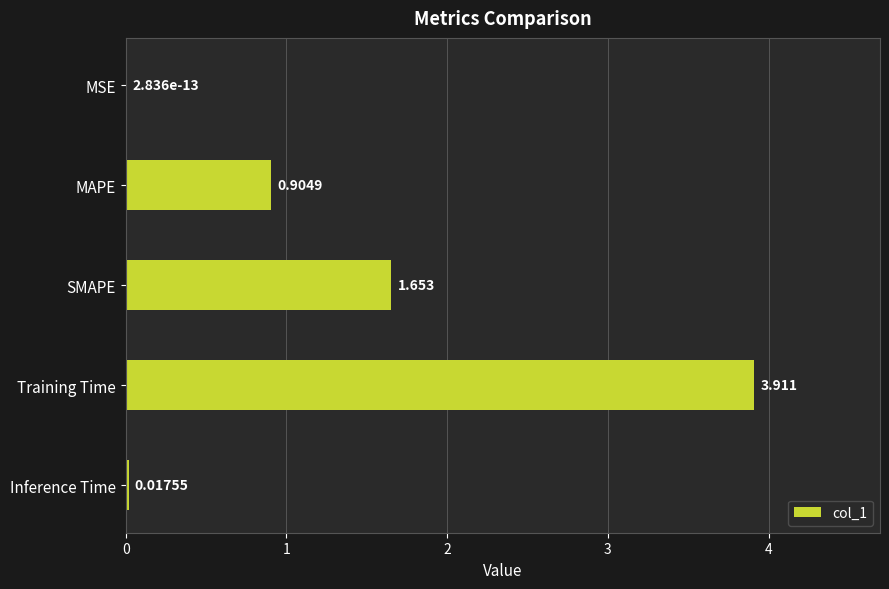

Between SMAPE and Inference Time, which is larger?

SMAPE